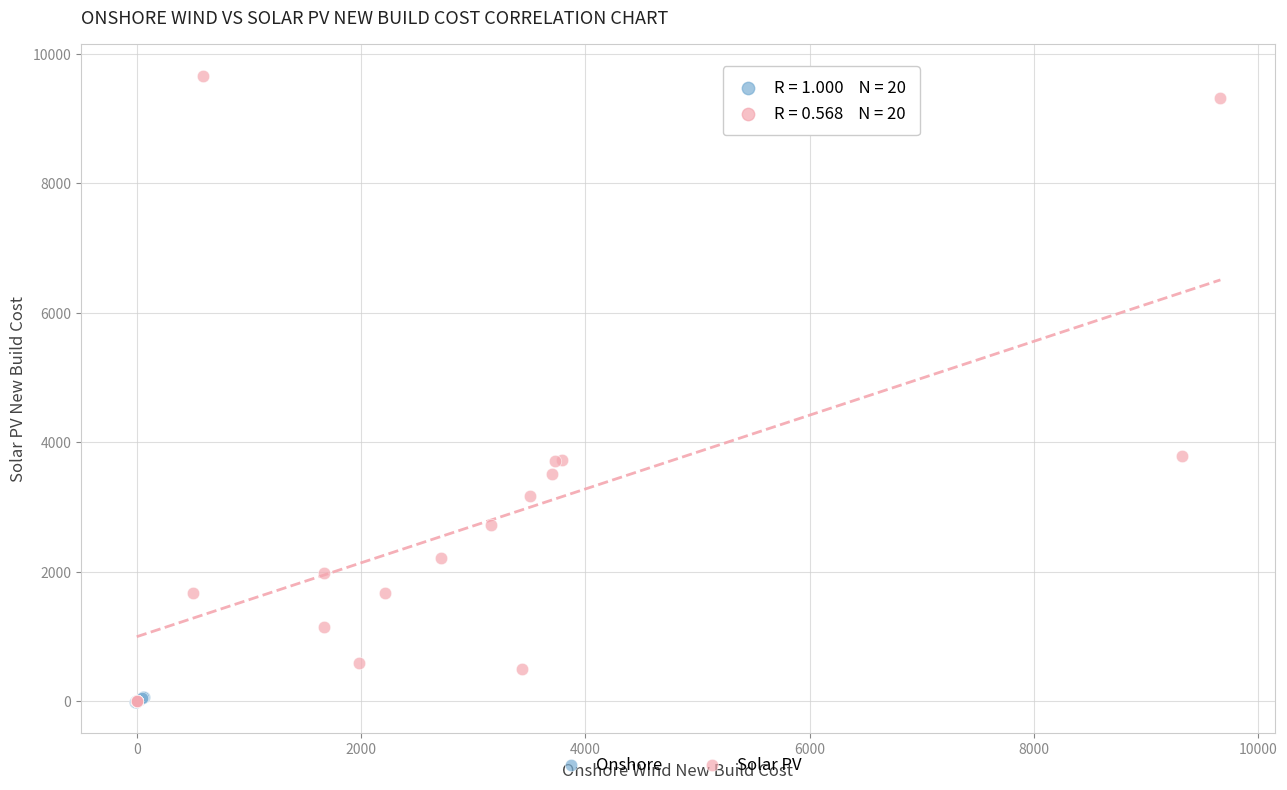

Which series contains the highest Y value?

Solar PV